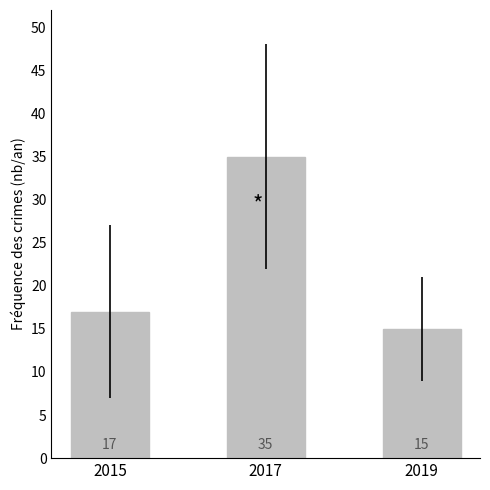

Which has a higher value, 2015 or 2019?

2015